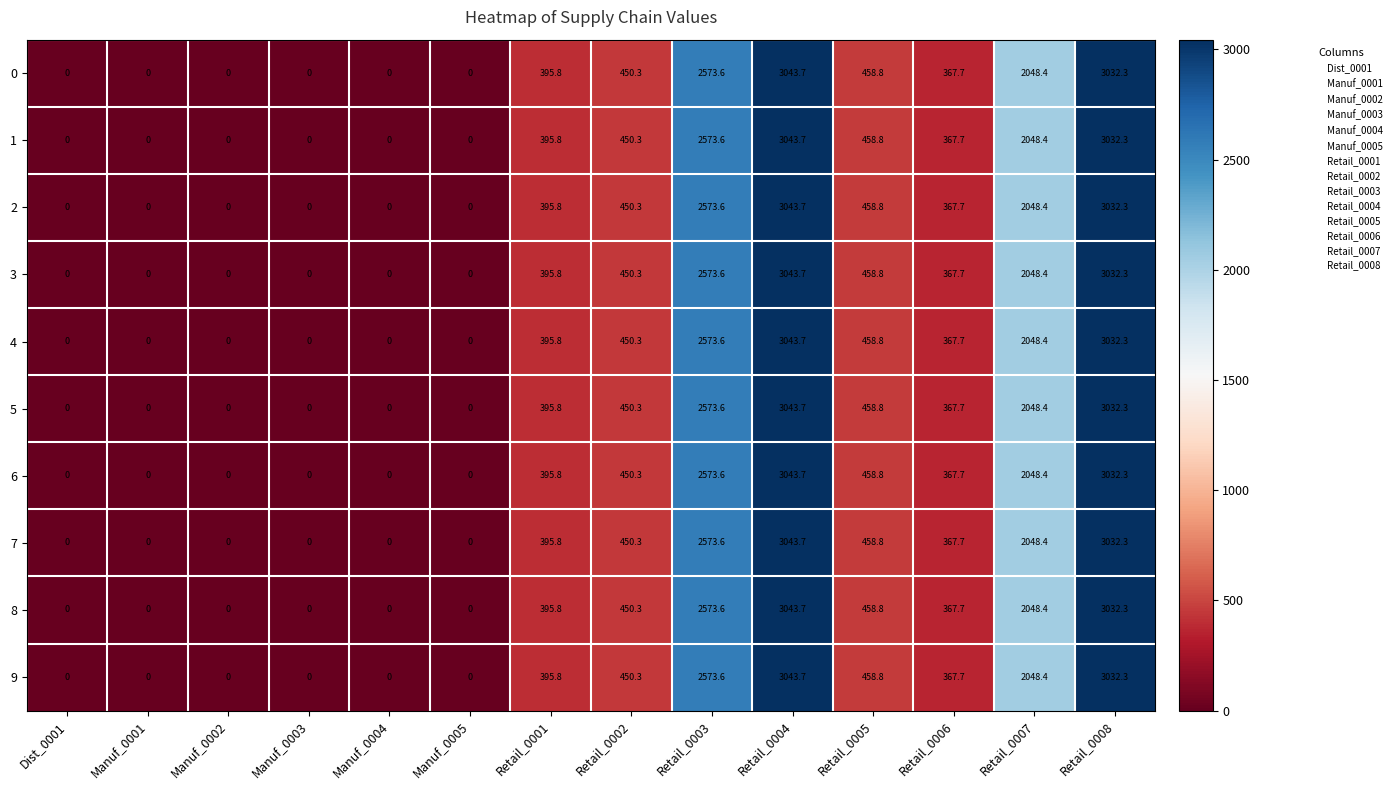

At how many categories does at least one series exceed 448?

6